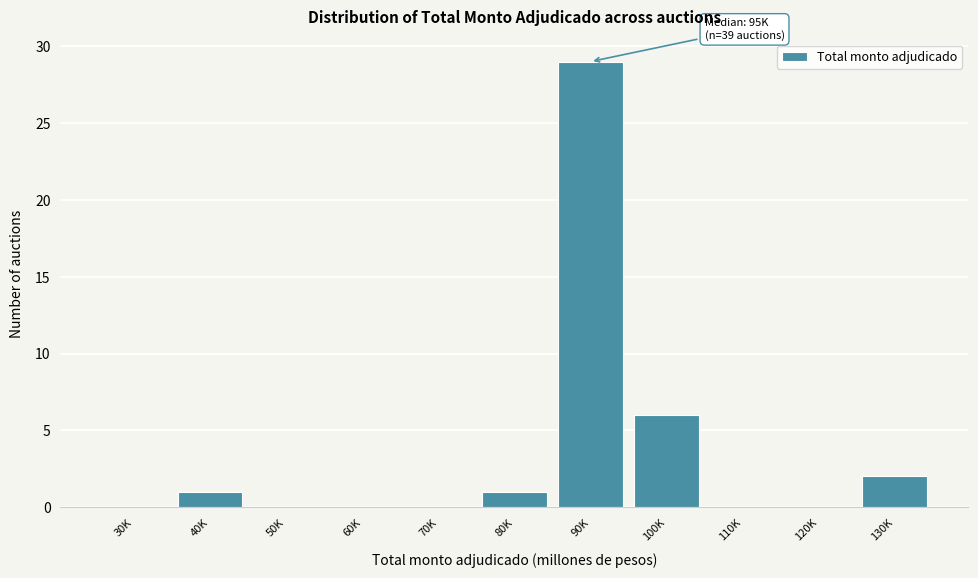

Reading left to right, what are all the values shown in this chart?

30K=0	40K=1	50K=0	60K=0	70K=0	80K=1	90K=29	100K=6	110K=0	120K=0	130K=2